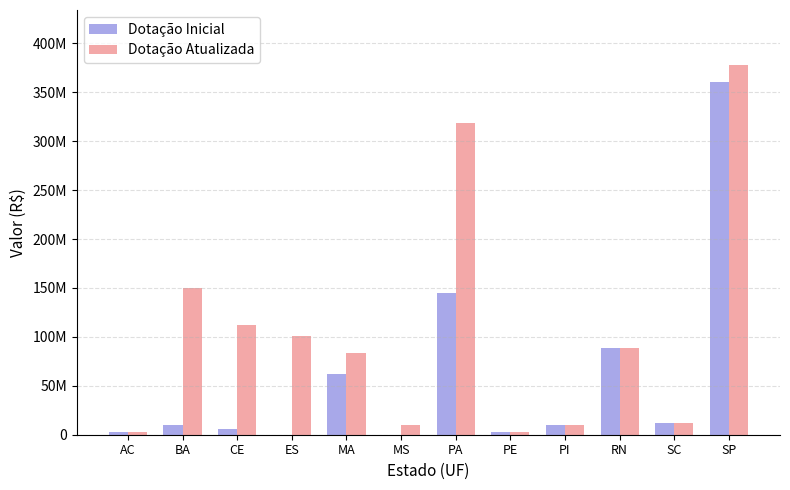

What is the average value of the Dotação Atualizada series?

105575998.4